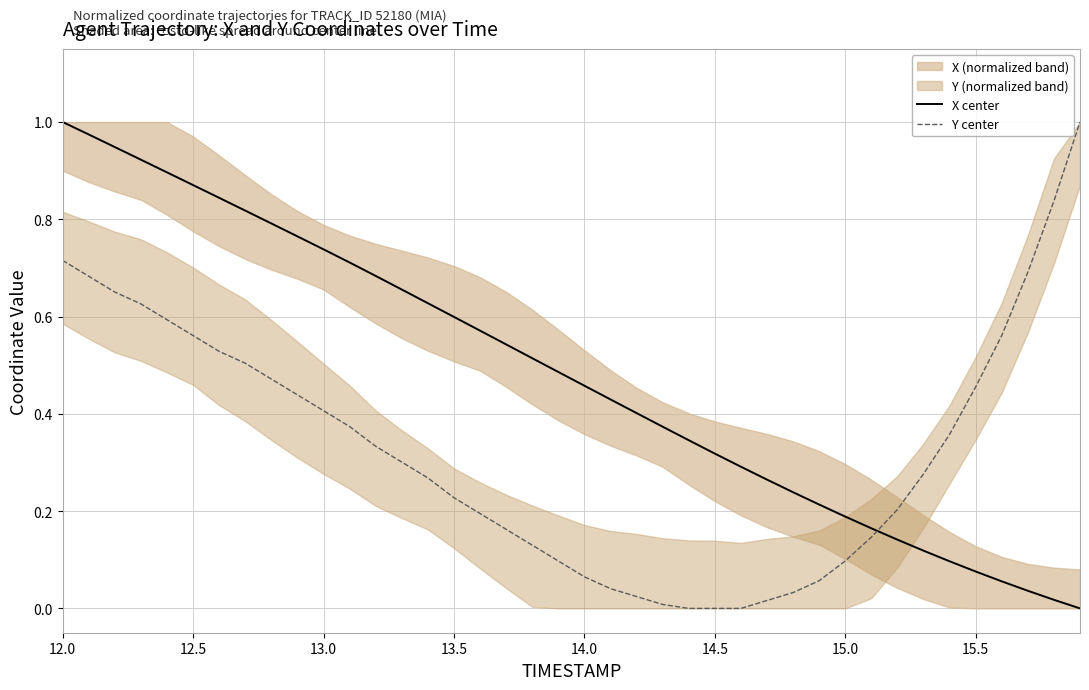

Which label corresponds to the largest value in the chart?

12.0